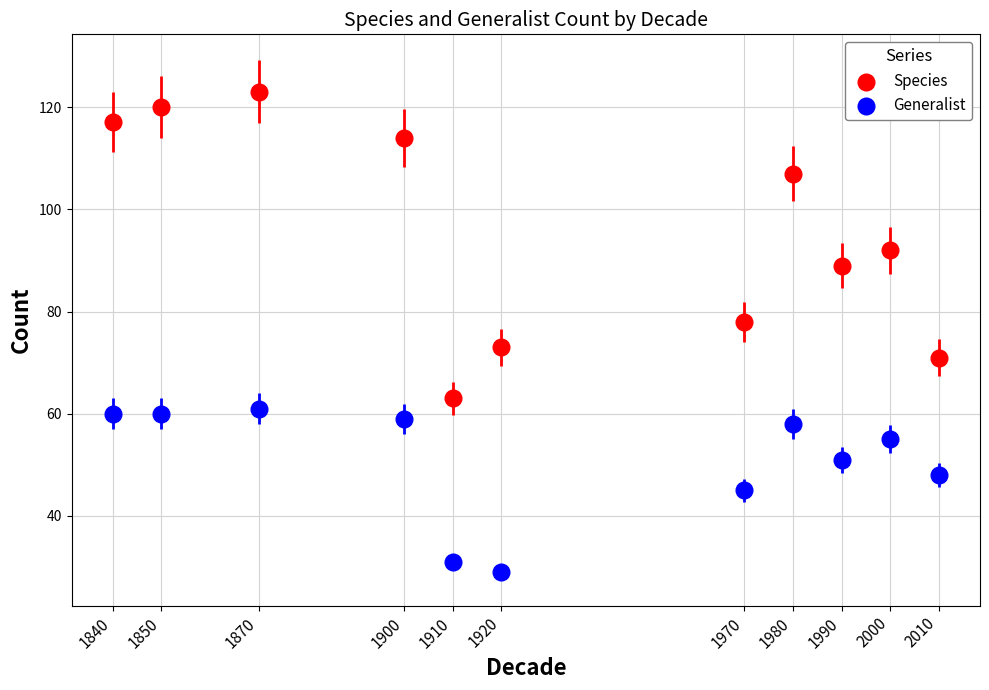

Across all data points, what is the range of Y values (max minus min)?

94